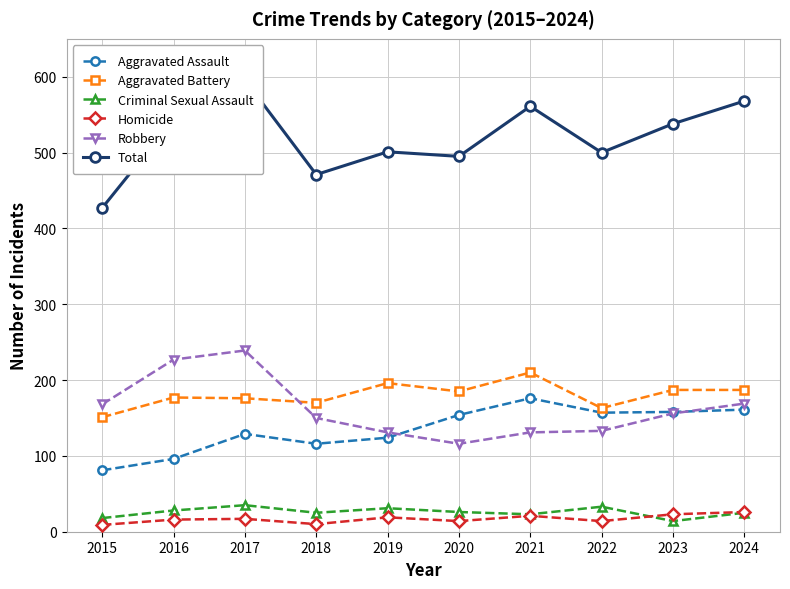

List the series in order of their peak value, lowest first.

Homicide, Criminal Sexual Assault, Aggravated Assault, Aggravated Battery, Robbery, Total